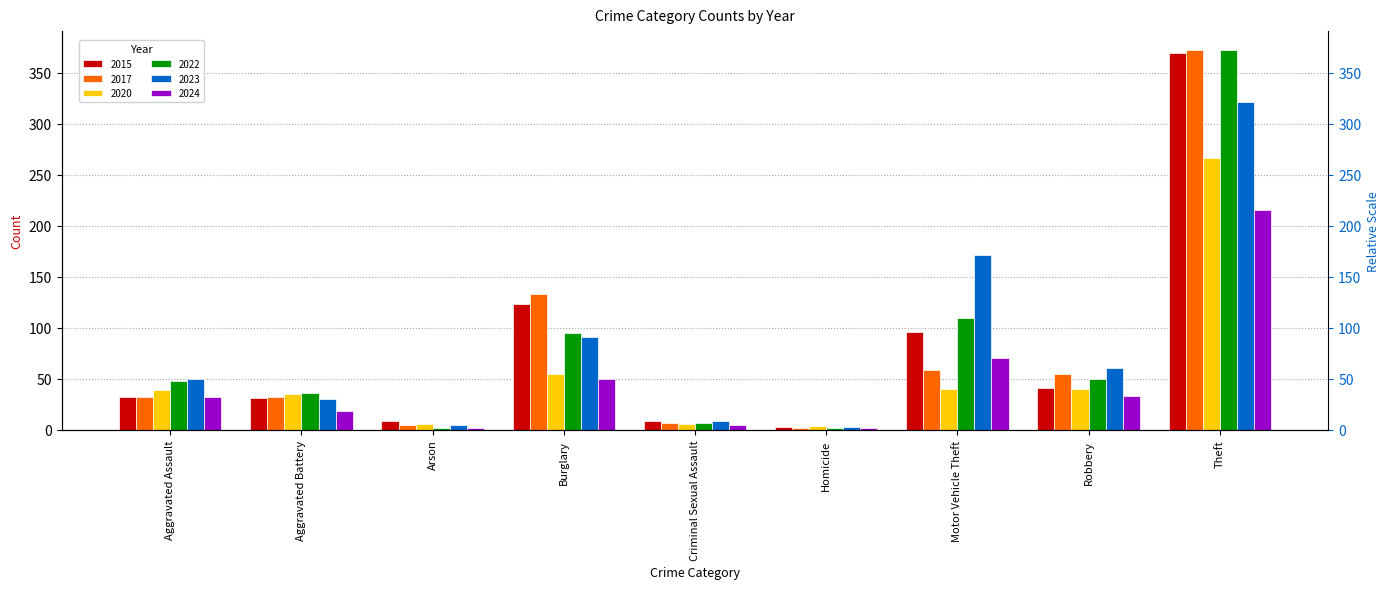

How many categories are shown in the chart?

9